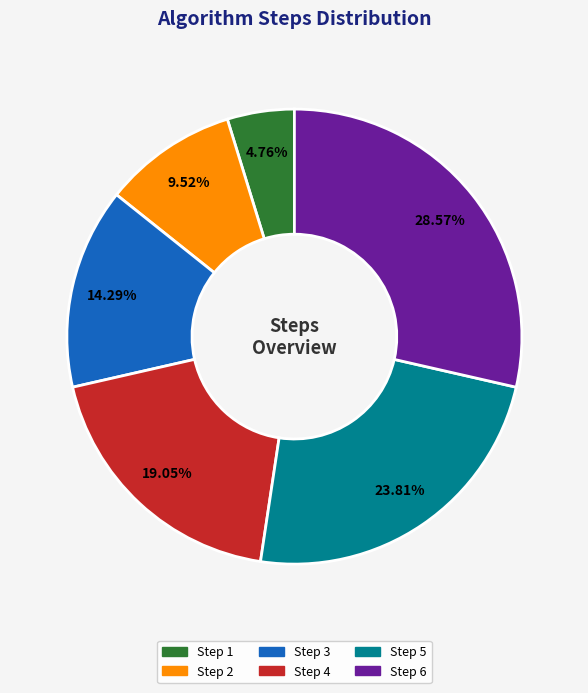

Between Step 1 and Step 3, which is larger?

Step 3